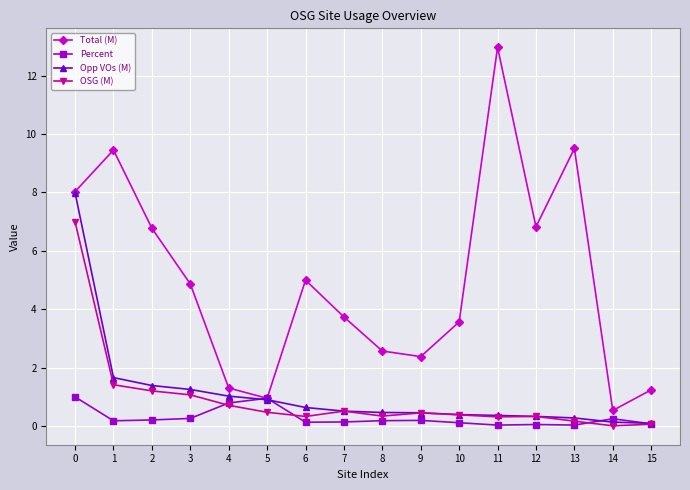

List the series in order of their peak value, lowest first.

Percent, OSG (M), Opp VOs (M), Total (M)